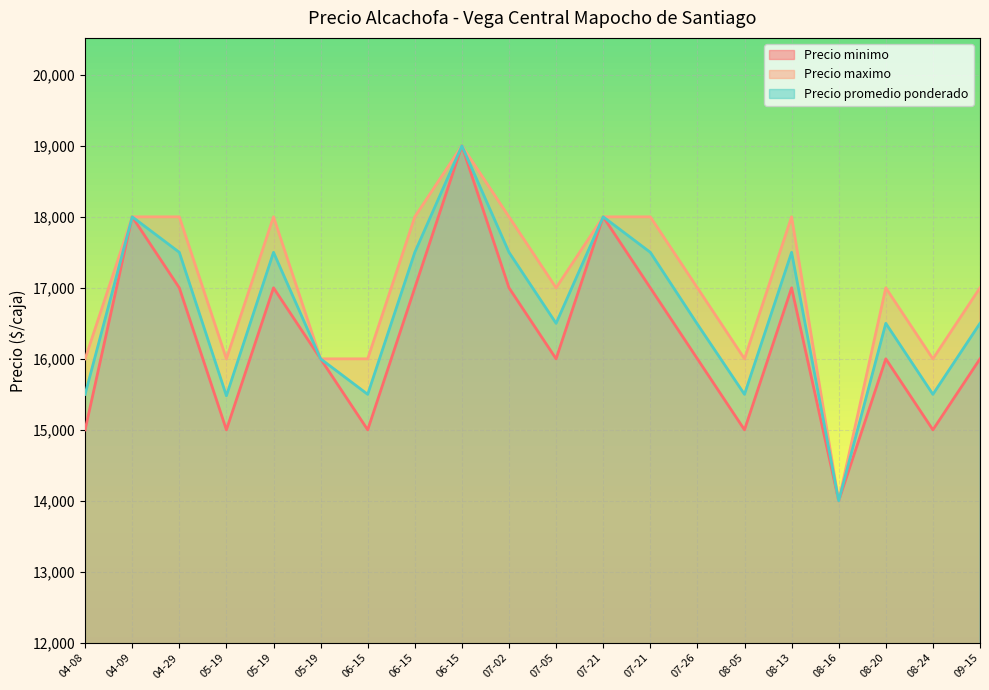

Reading left to right, list all the values displayed in this chart.

Precio minimo: 15000	18000	17000	15000	17000	16000	15000	17000	19000	17000	16000	18000	17000	16000	15000	17000	14000	16000	15000	16000
Precio maximo: 16000	18000	18000	16000	18000	16000	16000	18000	19000	18000	17000	18000	18000	17000	16000	18000	14000	17000	16000	17000
Precio promedio ponderado: 15500	18000	17500	15480	17500	16000	15500	17500	19000	17500	16500	18000	17500	16488	15500	17500	14000	16500	15500	16500